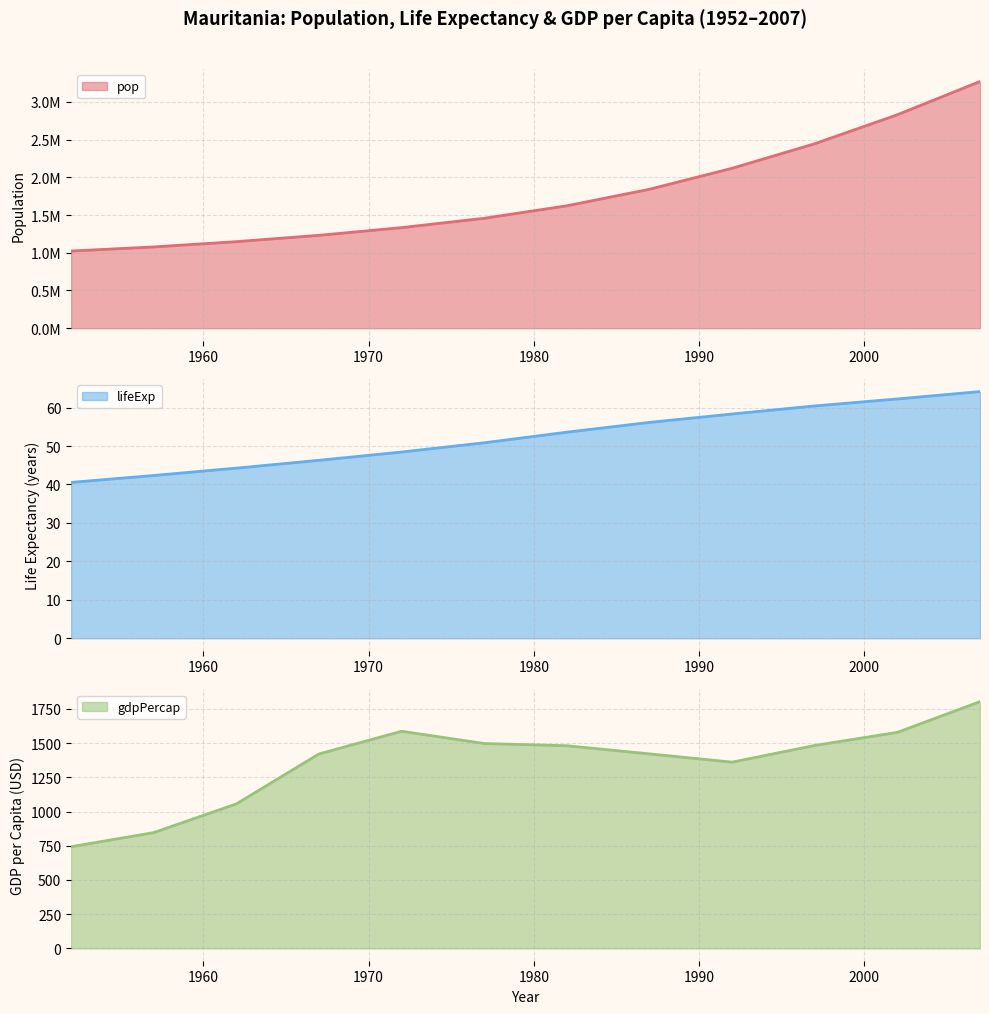

What is the value of the lifeExp point at the 2nd from the left?

42.3